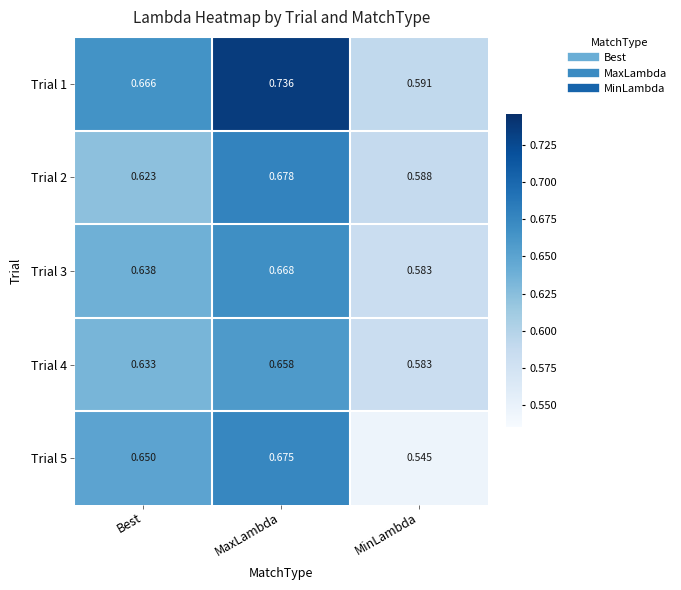

At which category is the sum across all series the highest?

MaxLambda